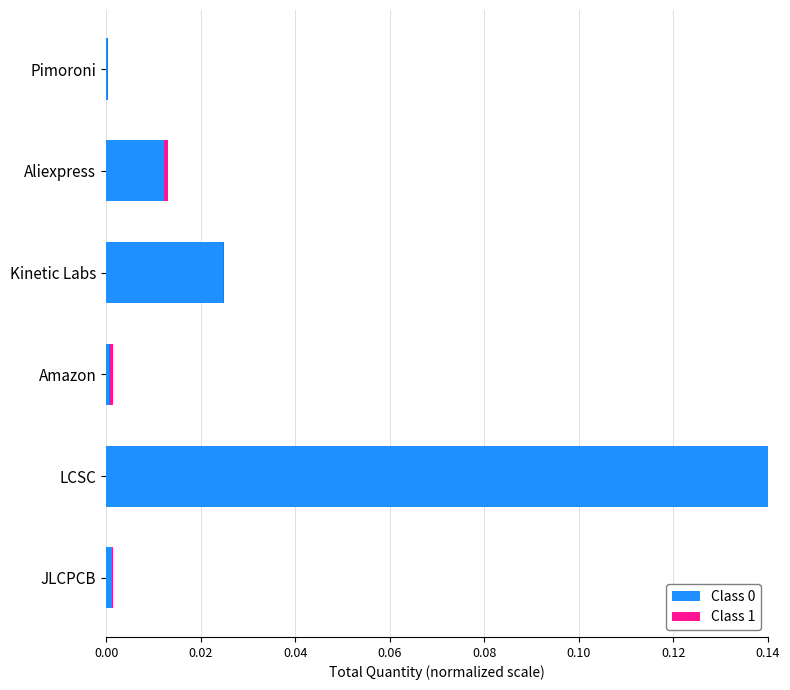

Count the number of categories in the chart.

6